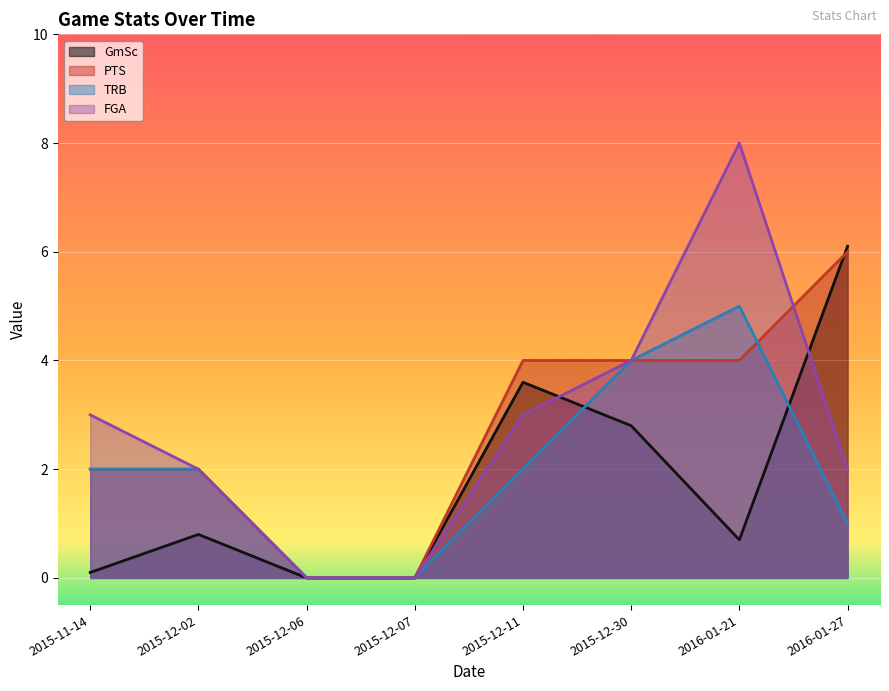

How many values in PTS are above zero?

6